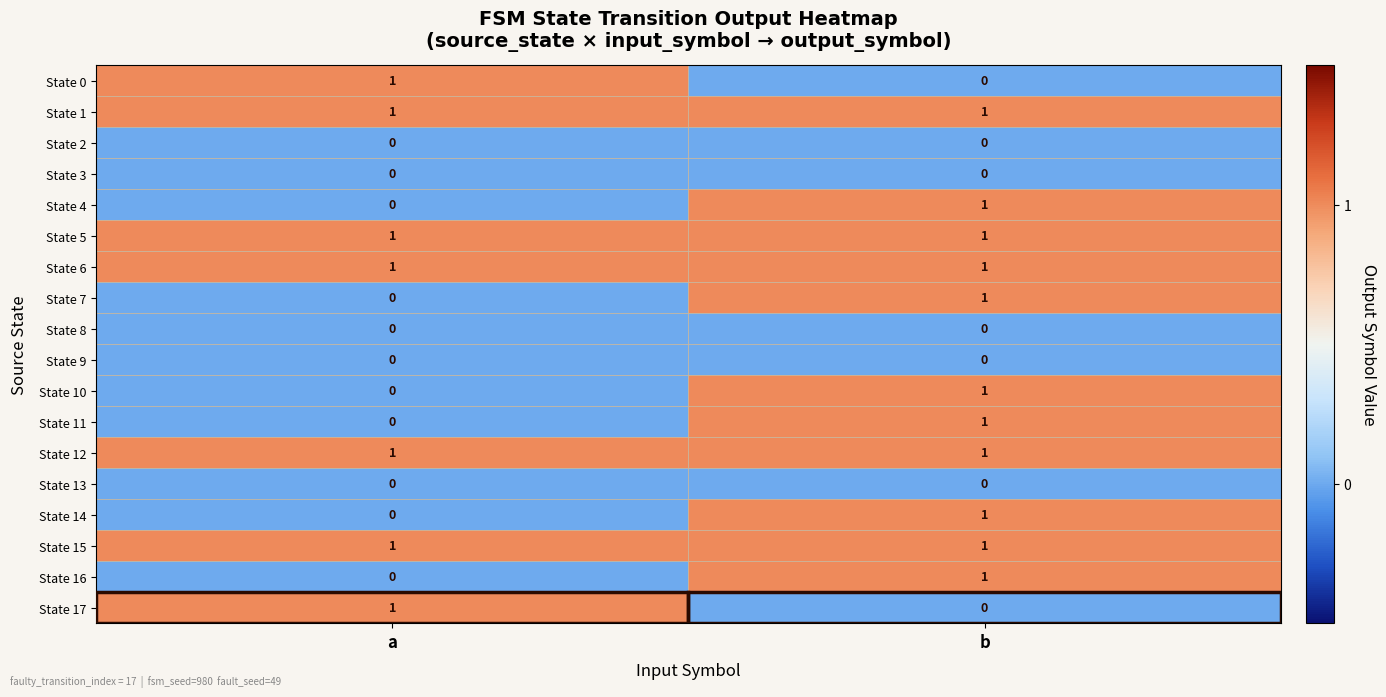

The value of State 10 at a is 0. True or false?

True